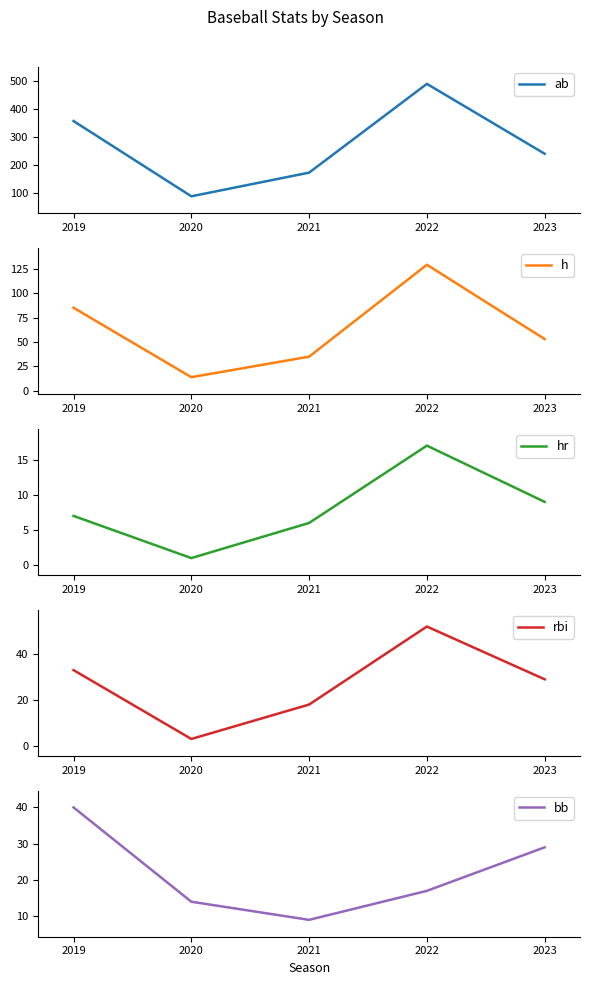

What is the value of the ab point at the 2nd from the left?

90